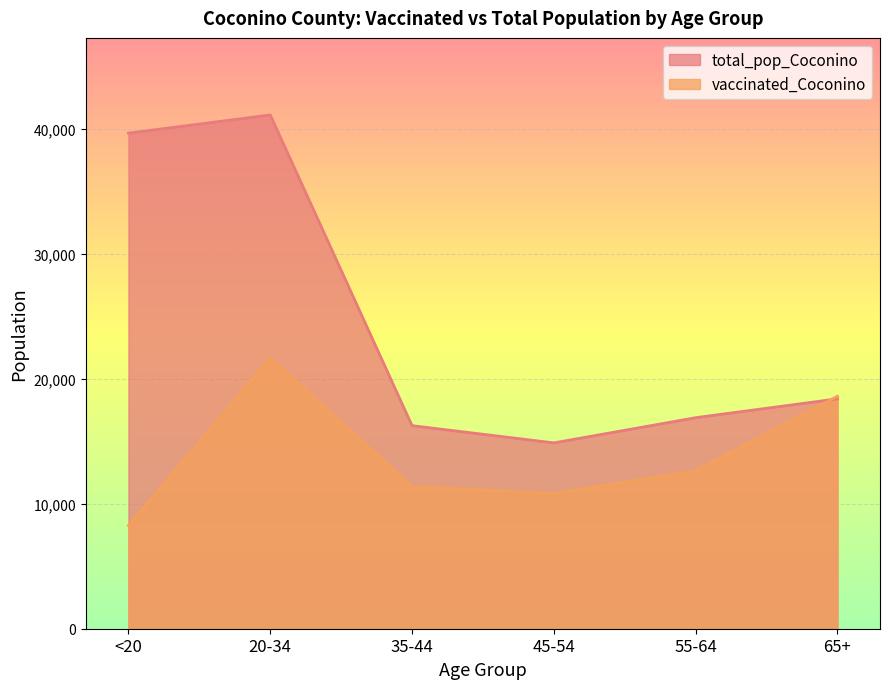

What is the difference between the maximum and minimum values in the total_pop_Coconino series?

26259